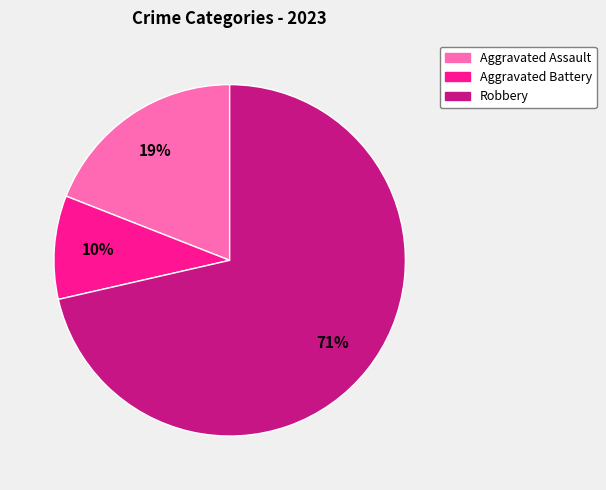

How many slices are in this pie chart?

3